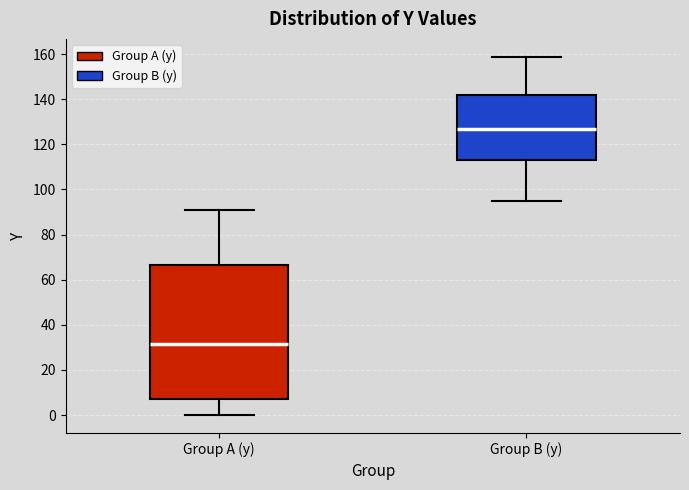

Reading left to right, read every box against the y-axis: the position of its median line, the range the box covers, and the ends of its whiskers. The values are not printed on the chart, so give them approximately, as read against the axis.

Group A (y): median 32, box 8 to 66, whiskers 0 to 90
Group B (y): median 126, box 114 to 142, whiskers 94 to 158